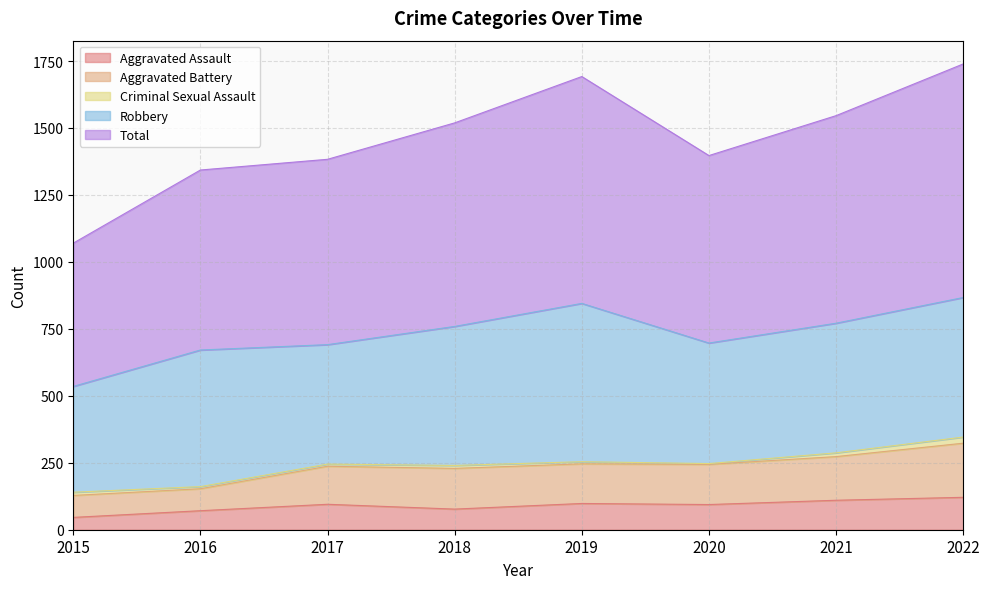

Is the value of Aggravated Assault at 2016 greater than the value of Total at 2019?

No